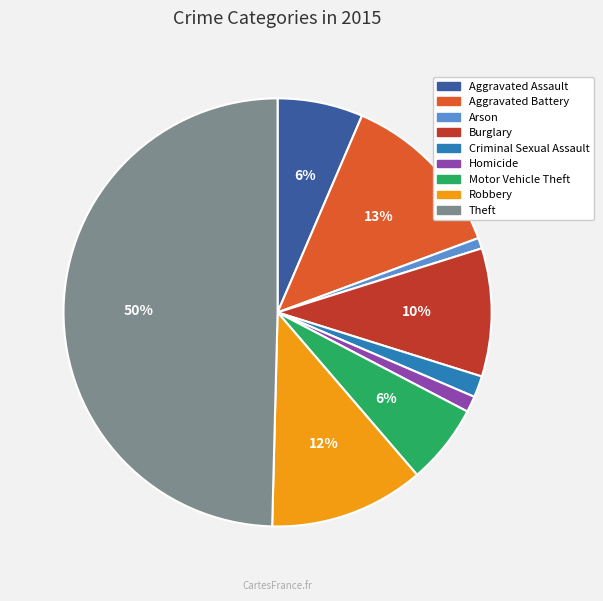

Between Criminal Sexual Assault and Robbery, which is larger?

Robbery